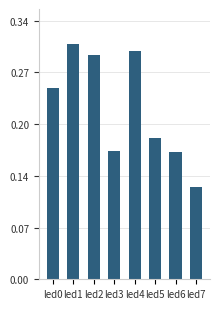

Reading right to left, what are all the values shown in this chart?

led7=0.1	led6=0.2	led5=0.2	led4=0.3	led3=0.2	led2=0.3	led1=0.3	led0=0.3